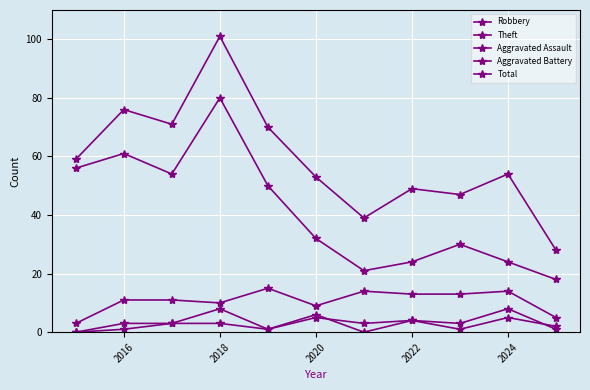

What is the greatest value displayed?

101